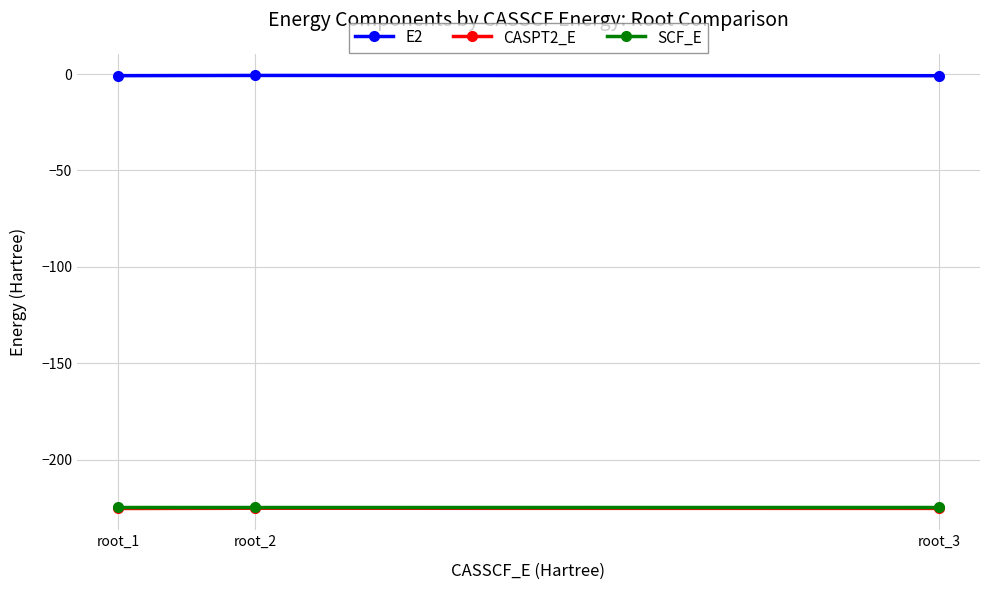

What is the approximate value of E2 at root_2?

-0.7